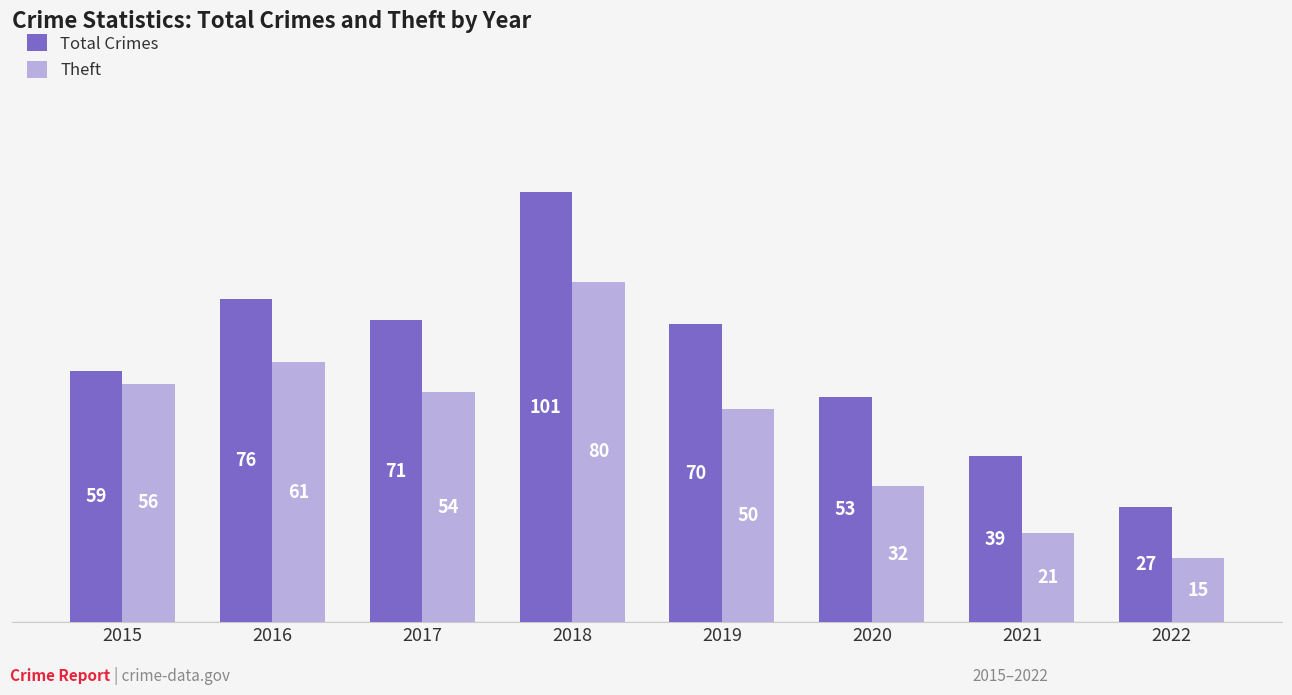

What is the difference between the second highest and second lowest values in the Total Crimes series?

37